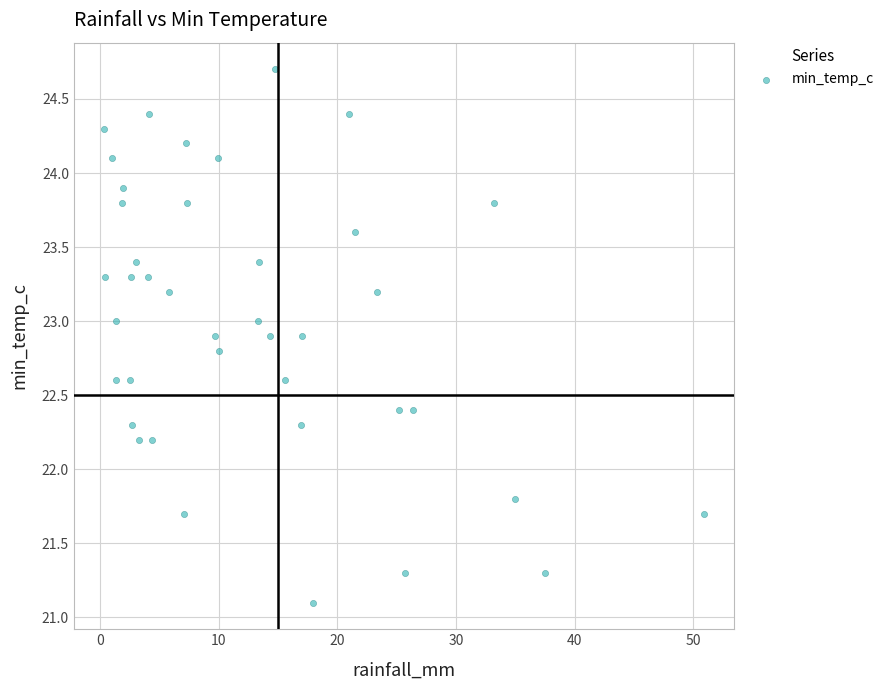

What is the range of Y values (max minus min)?

3.6